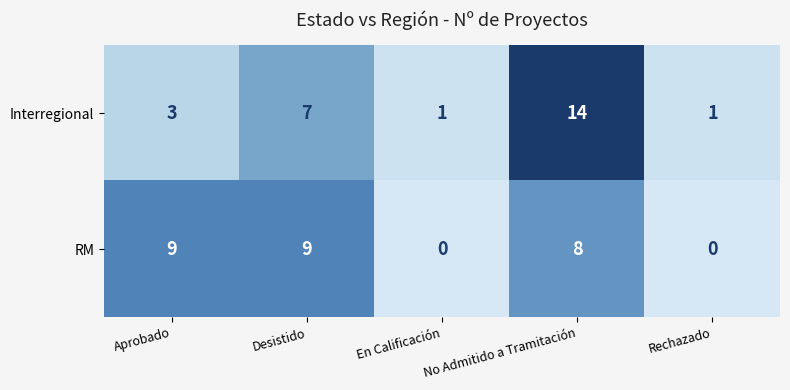

Count the number of categories in the chart.

5